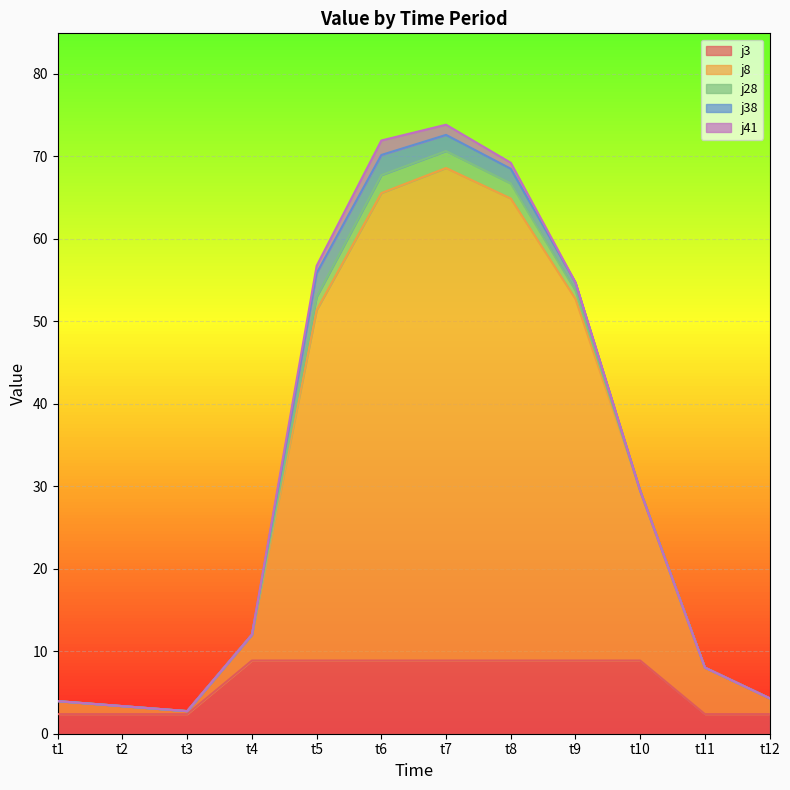

What value does the j3 series have at t10?

8.9